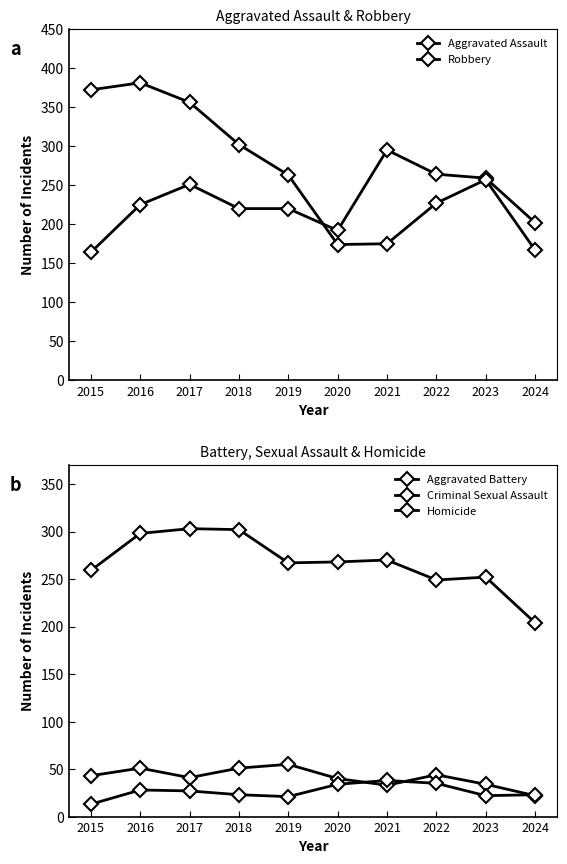

Is this an area chart (filled region under the line)?

No